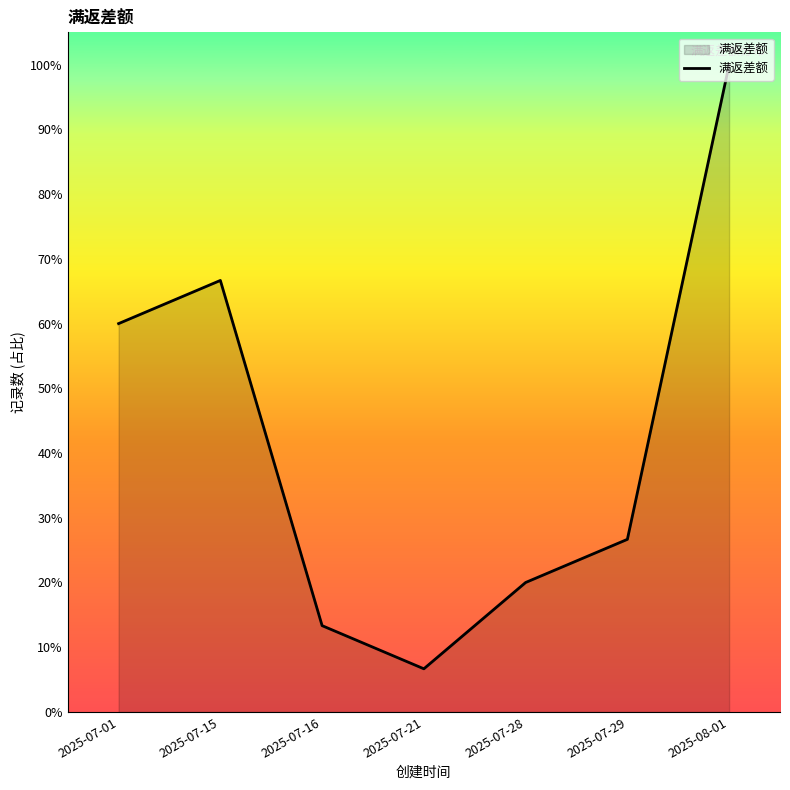

Count the number of values greater than 26.

4